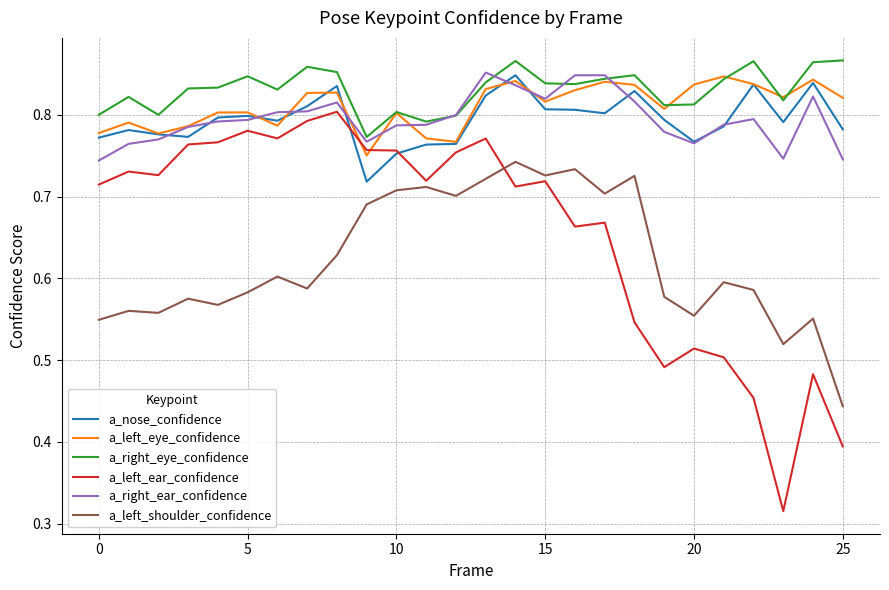

True or false: a_nose_confidence and a_left_shoulder_confidence cross at least once.

False